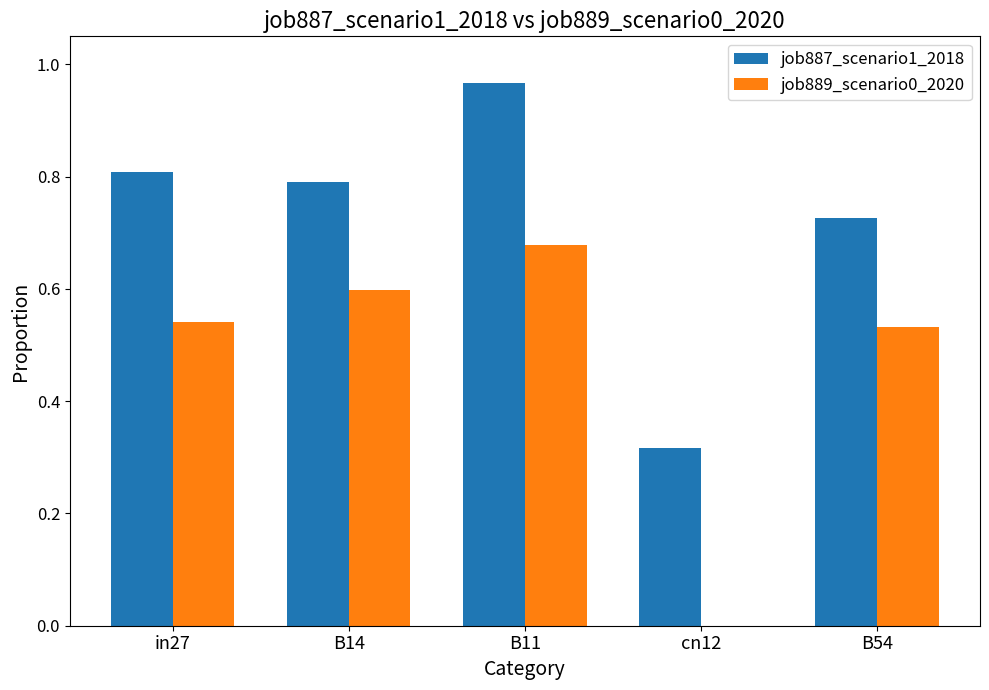

The value of job889_scenario0_2020 at in27 is 0.2. True or false?

False